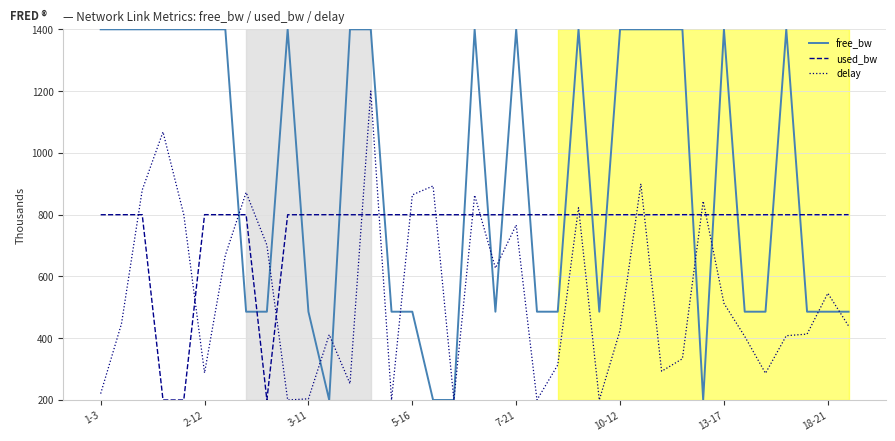

List the series in order of their peak value, lowest first.

used_bw, delay, free_bw